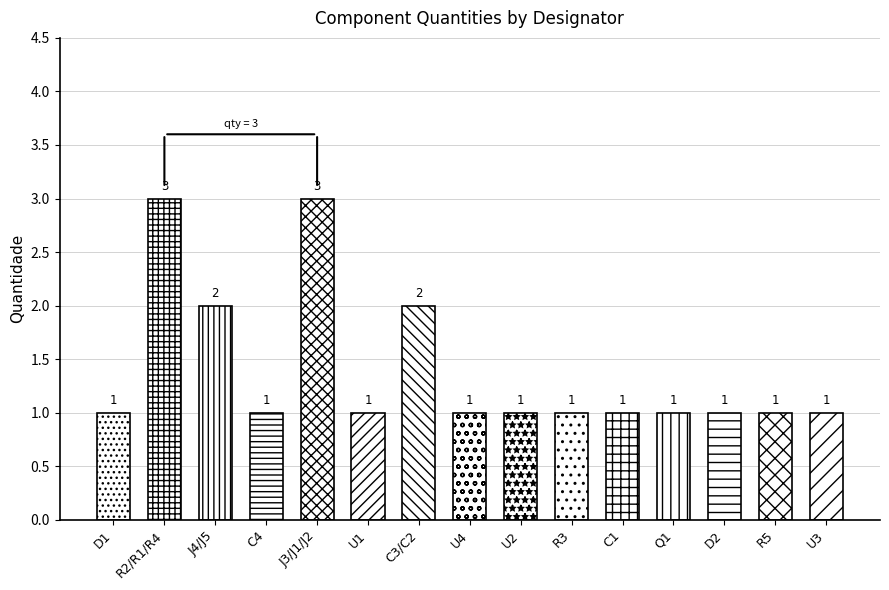

Rank the categories by value from highest to lowest.

R2/R1/R4, J3/J1/J2, J4/J5, C3/C2, D1, C4, U1, U4, U2, R3, C1, Q1, D2, R5, U3